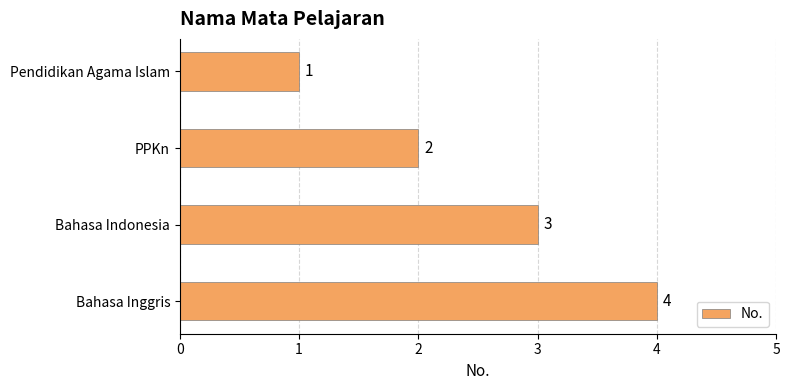

How many series are shown in this chart?

1